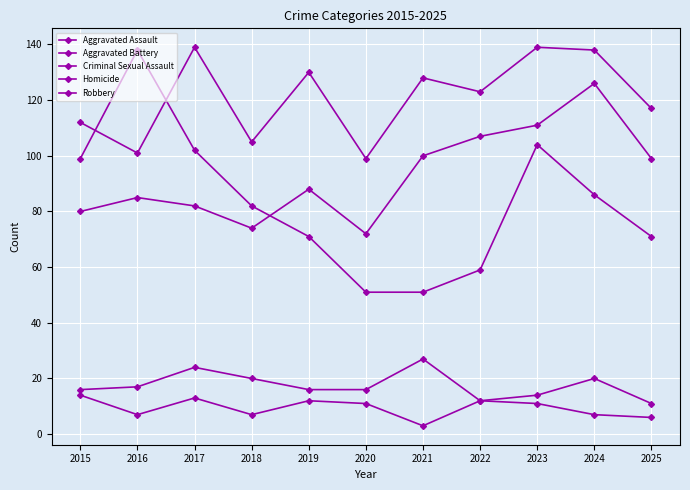

At how many categories does at least one series exceed 121?

7